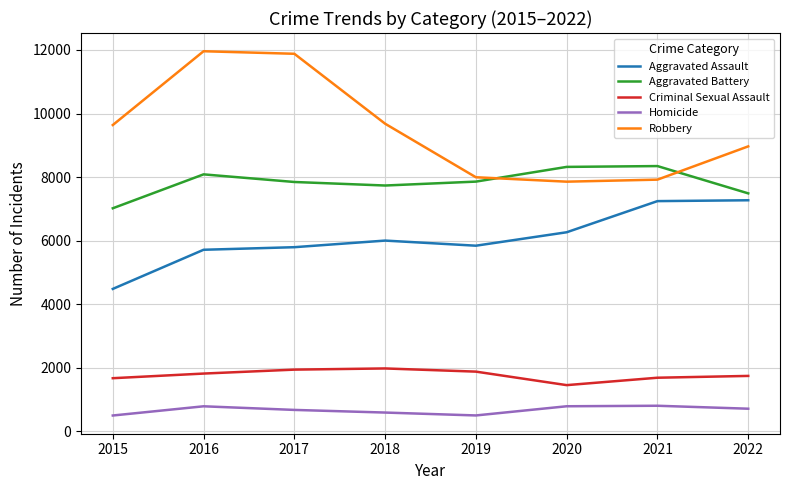

At how many categories does at least one series exceed 5586?

8